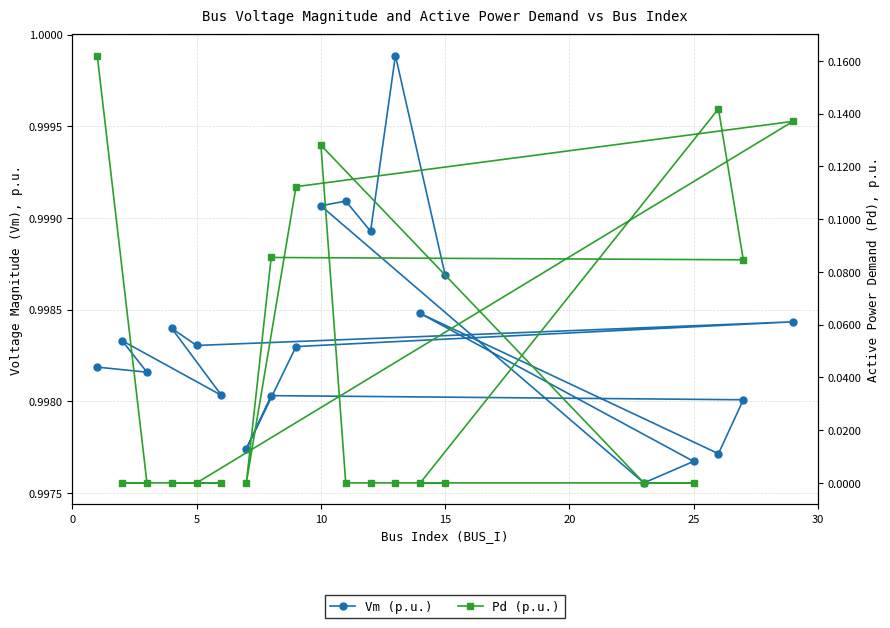

What is the spread (max minus min) of values at 5?

1.0